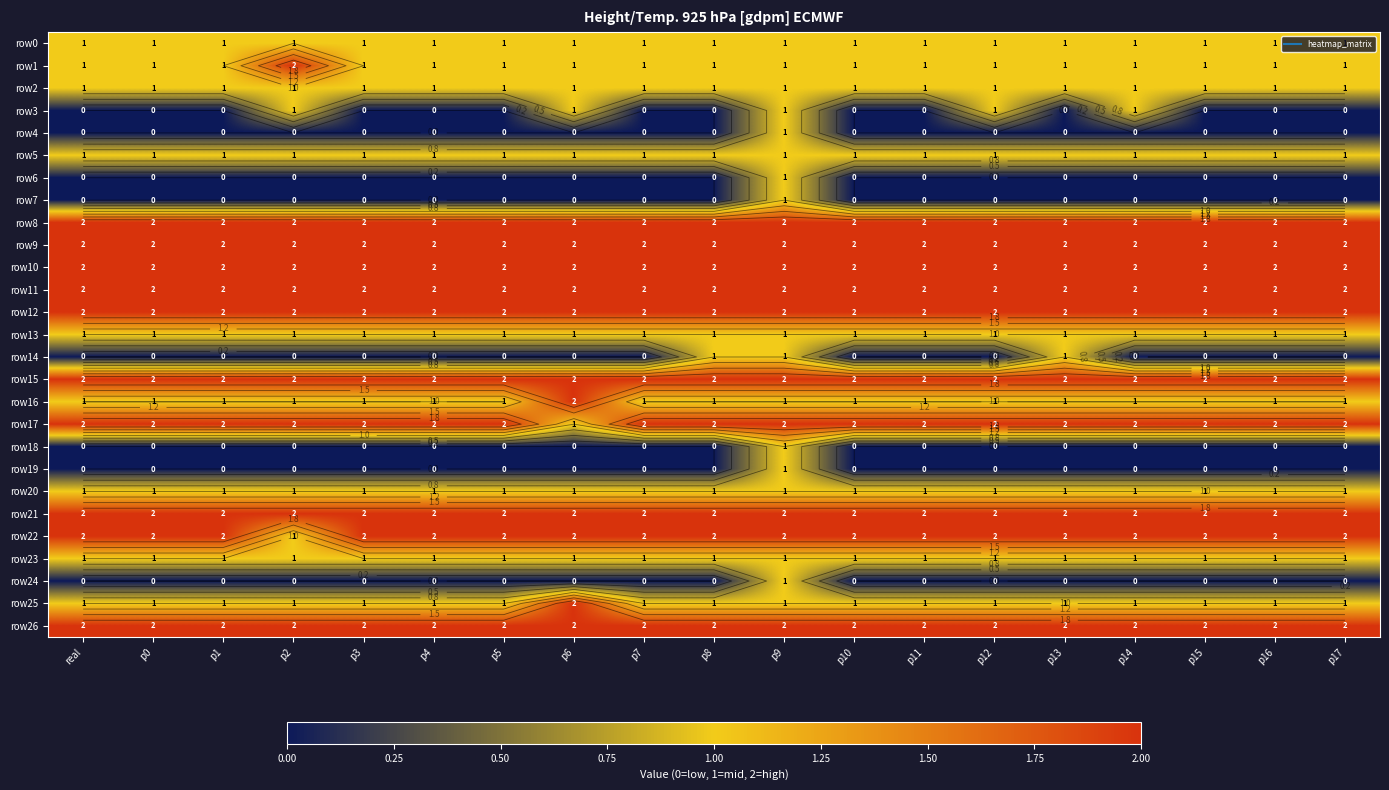

What is the sum of the row14 values at p13 and p10?

1